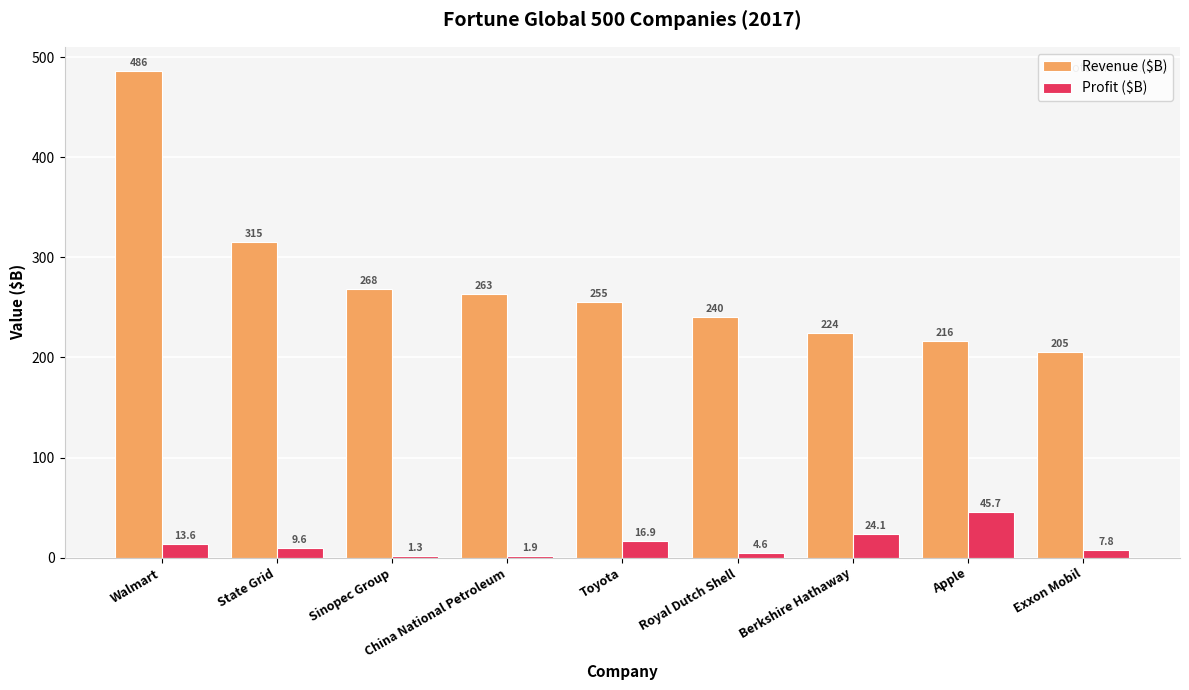

At which label does Revenue ($B) first exceed 255?

Walmart